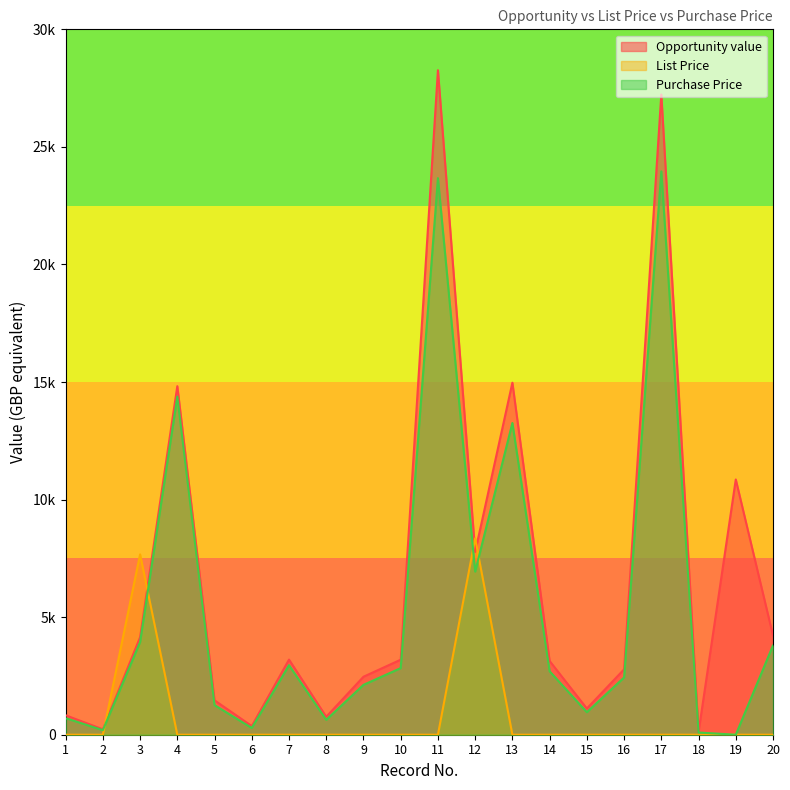

What is the difference between the maximum and second lowest values in the Purchase Price series?

23865.5